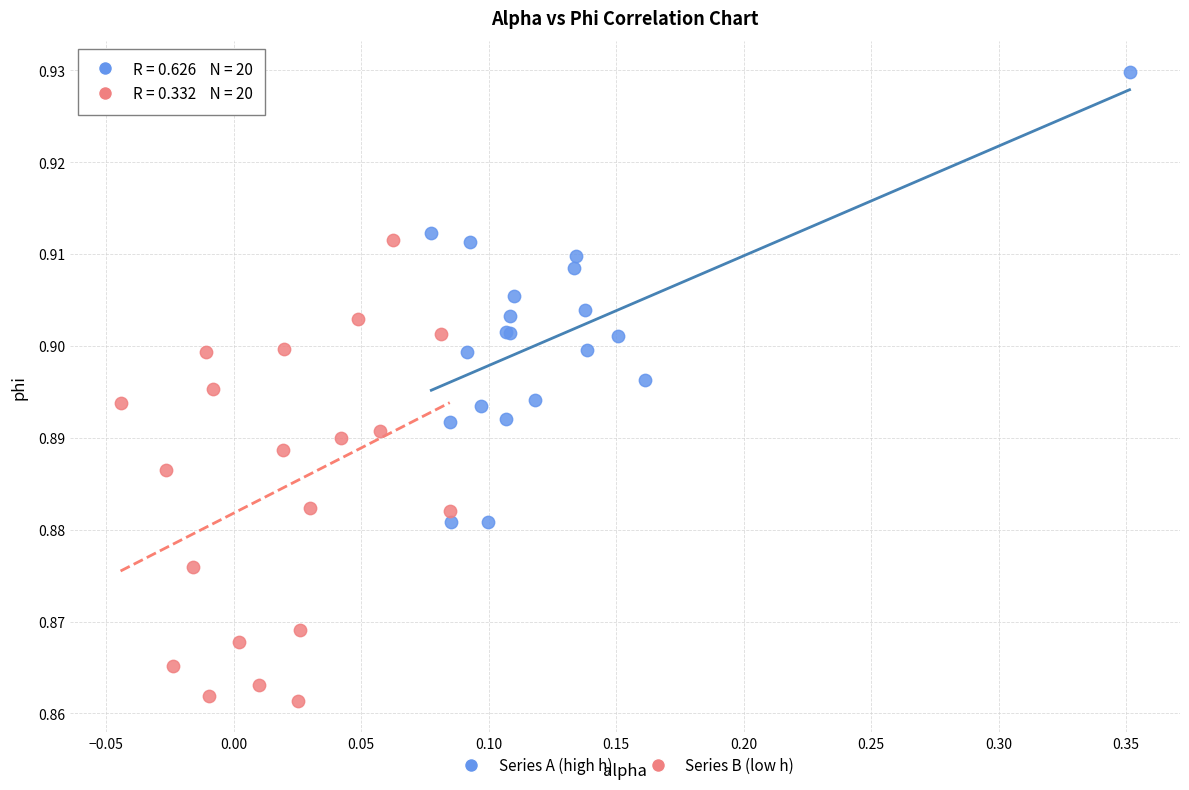

What are all the series names shown in the legend?

Series A (high h), Series B (low h)